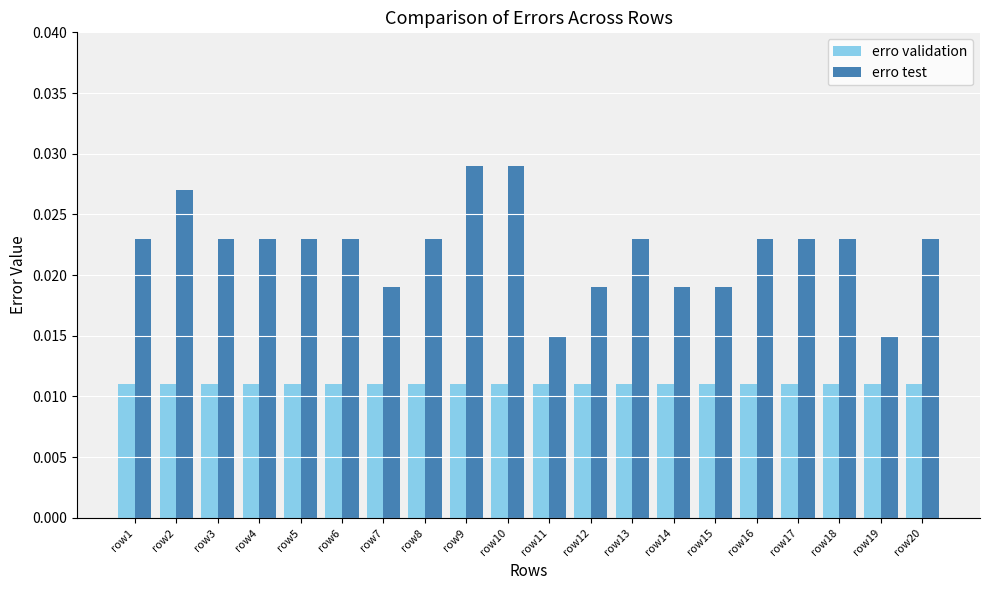

Which series changed the most between row5 and row15?

erro test